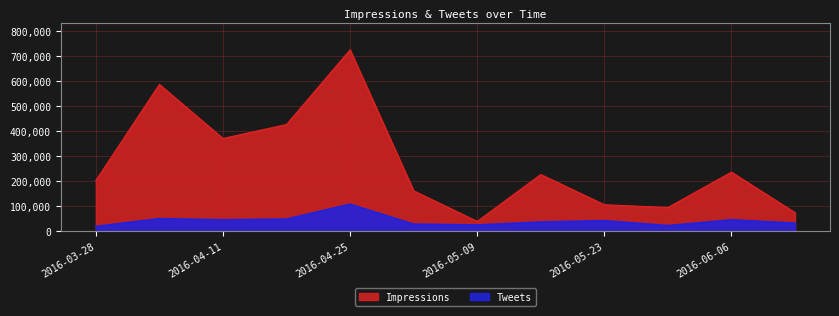

Count the number of categories in the chart.

12